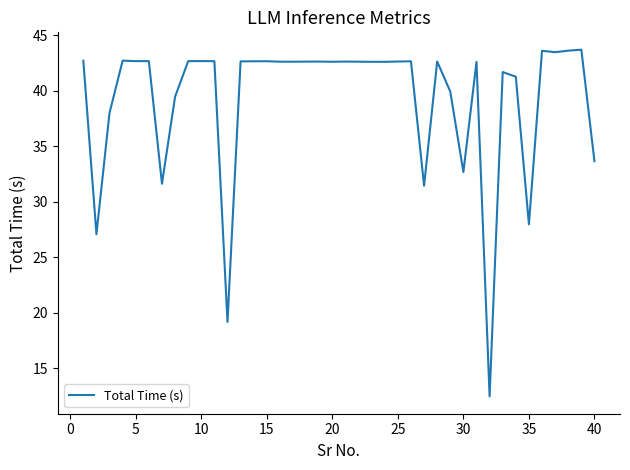

What is the maximum value shown in the chart?

43.7